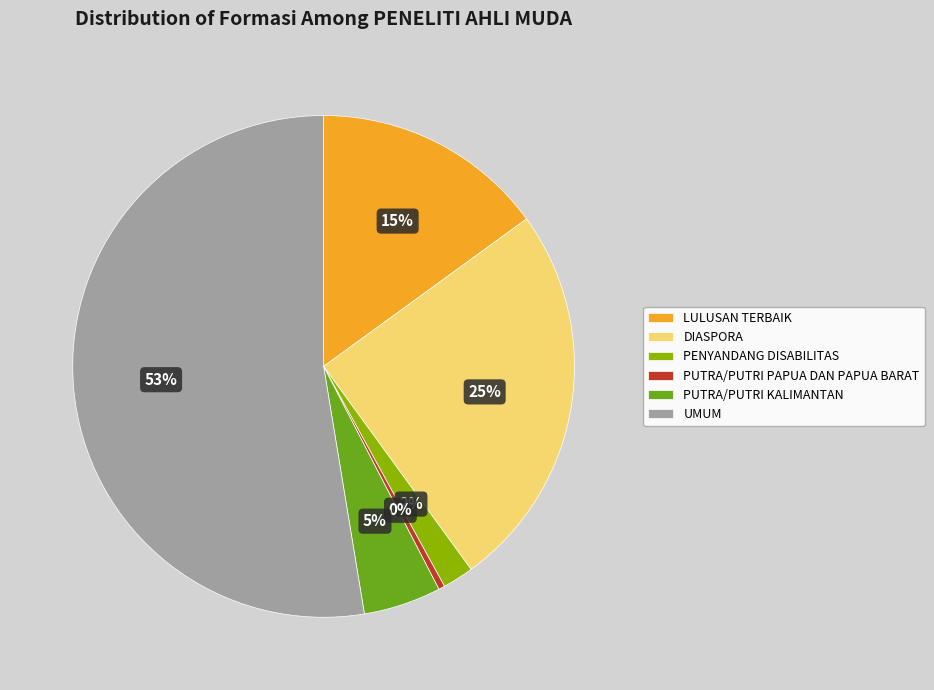

Do UMUM and PUTRA/PUTRI PAPUA DAN PAPUA BARAT together represent more than half of the pie?

Yes